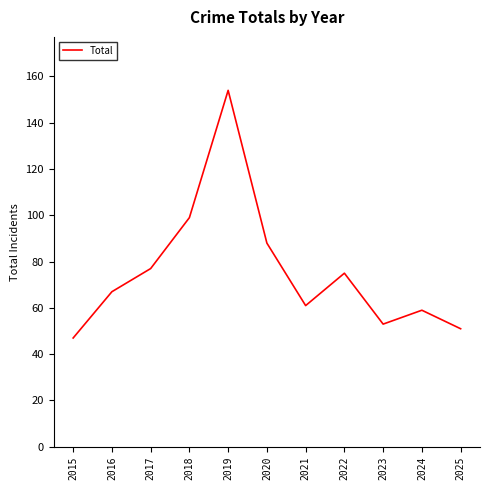

Reading left to right, what are all the values shown in this chart?

2015=47	2016=67	2017=77	2018=99	2019=154	2020=88	2021=61	2022=75	2023=53	2024=59	2025=51